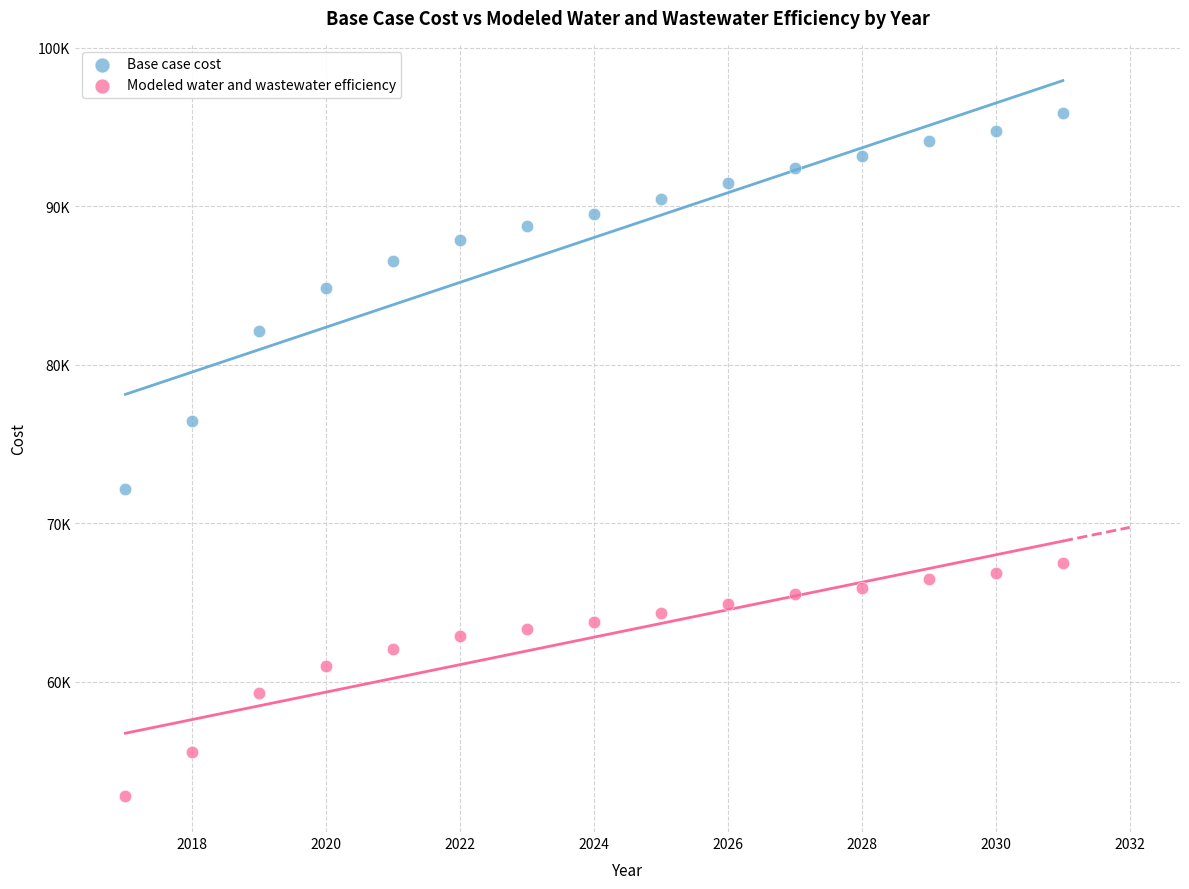

What are all the series names shown in the legend?

Base case cost, Modeled water and wastewater efficiency